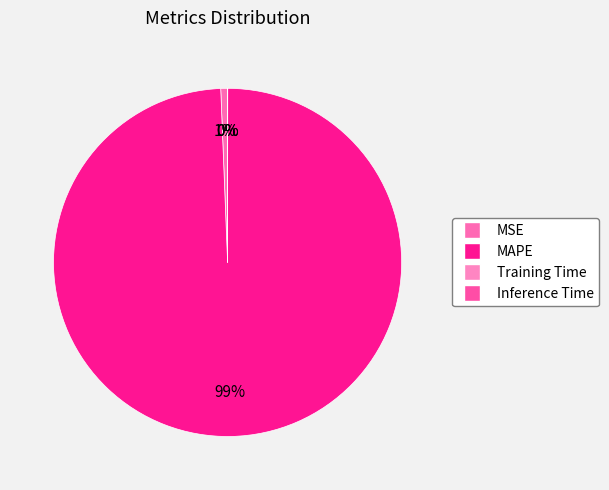

How many slices are in this pie chart?

4